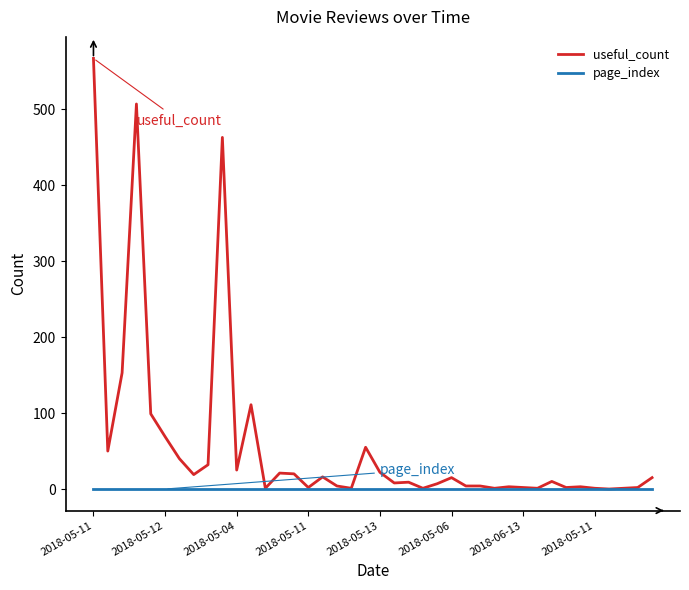

Which series has the largest range (max minus min)?

useful_count